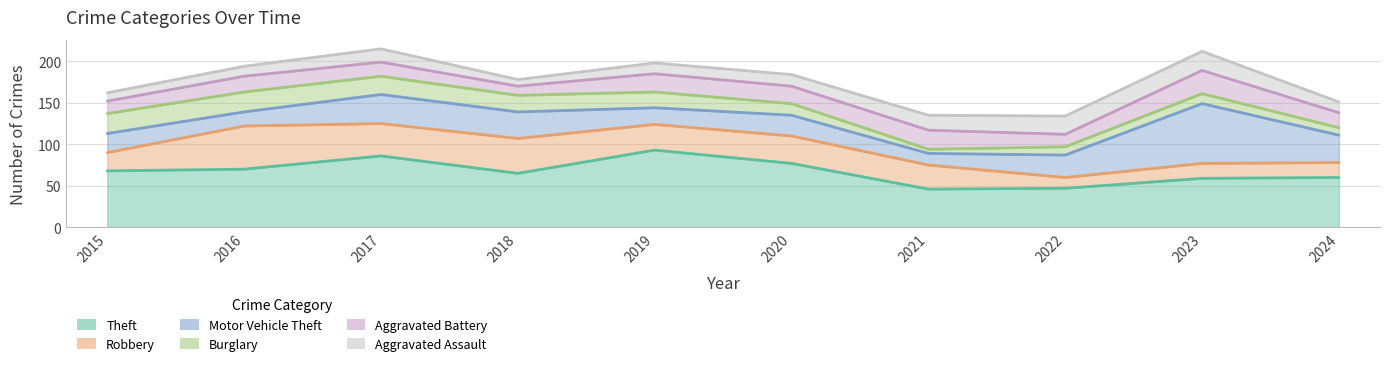

True or false: Aggravated Battery has a value of 17 at 2017.

True